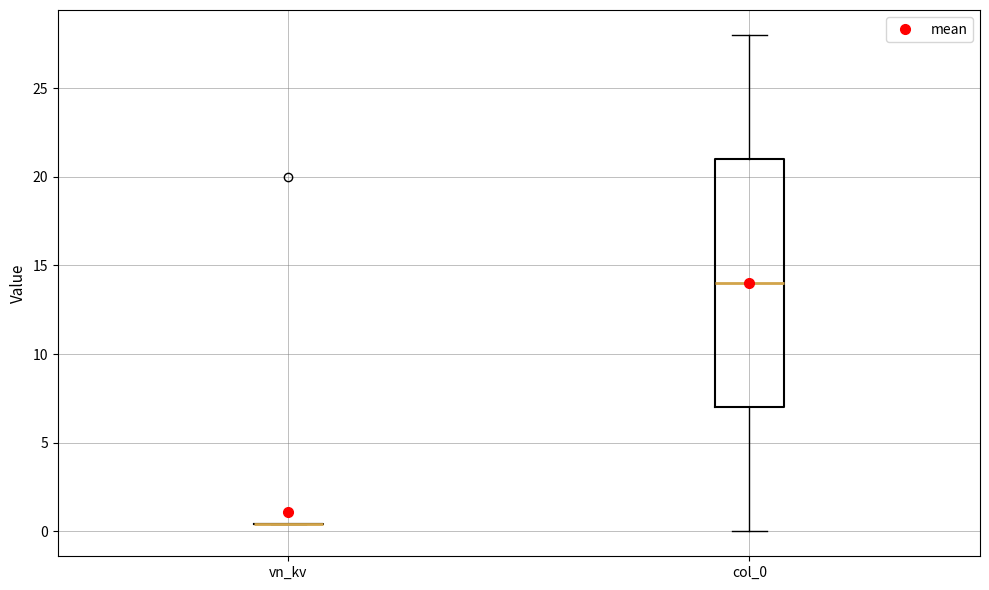

Reading left to right, transcribe this box plot: for each box, give where its median line is, the range the box spans, and where its two whiskers end, as read against the y-axis. The values are not printed on the chart, so give them approximately, as read against the axis.

vn_kv: box collapsed to a line at 0.5, whiskers 0.5 to 0.5
col_0: median 14.0, box 7.0 to 21.0, whiskers 0.0 to 28.0